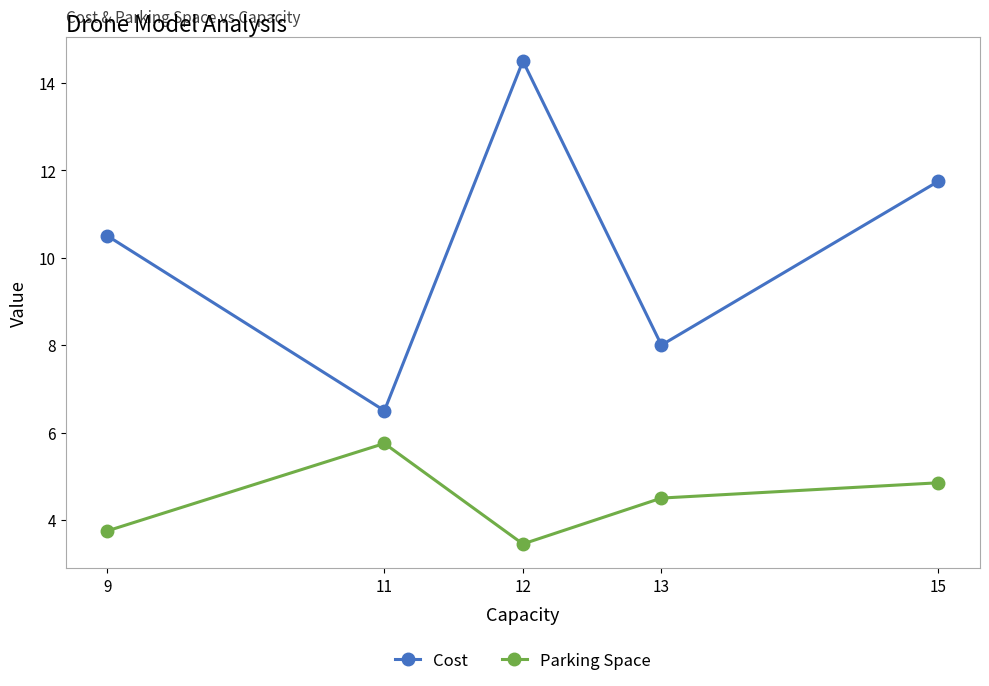

Is this an area chart (filled region under the line)?

No